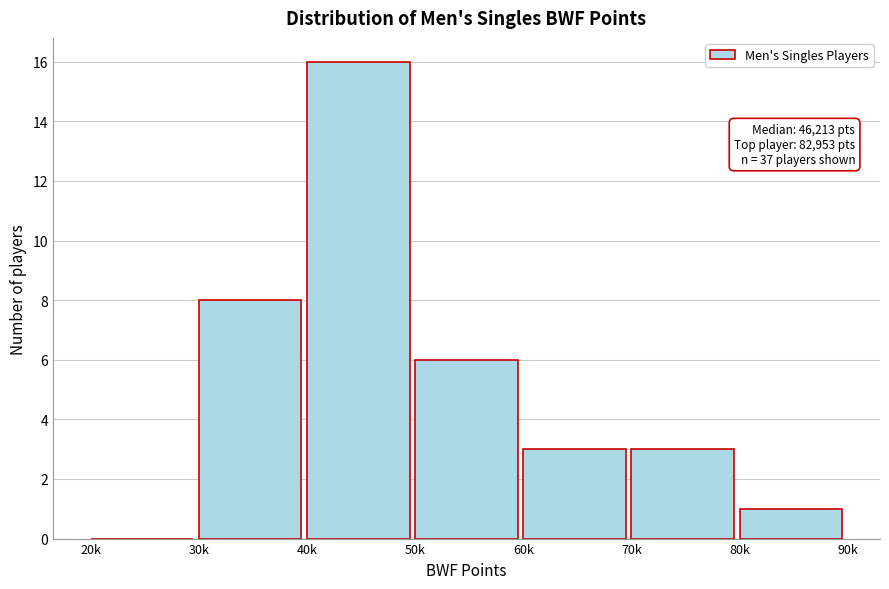

Reading right to left, what are all the values shown in this chart?

80k=1	70k=3	60k=3	50k=6	40k=16	30k=8	20k=0